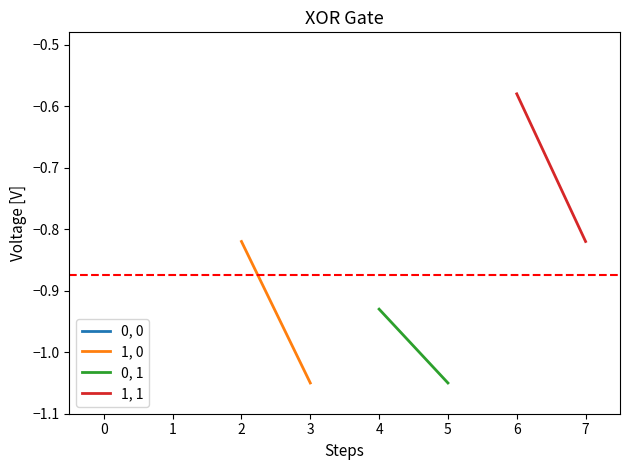

What is the value of the 1, 0 point at the 2nd from the left?

-1.1